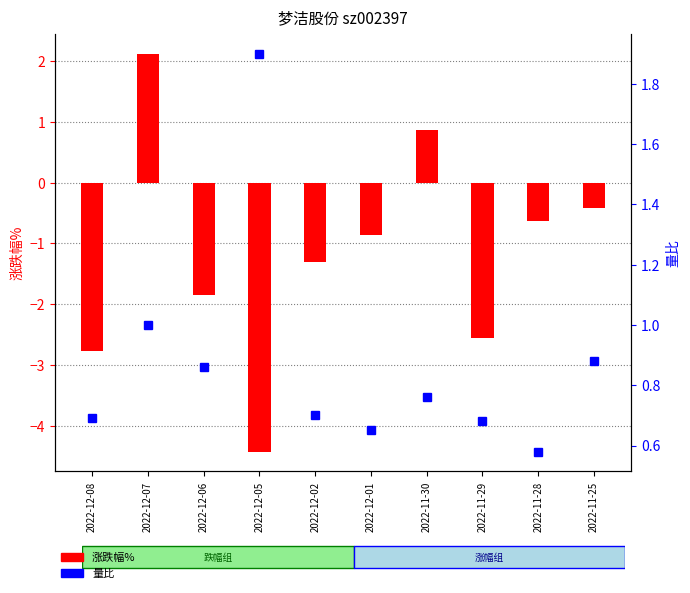

What is the sum of the 涨跌幅% values at 2022-12-02 and 2022-11-28?

-1.9